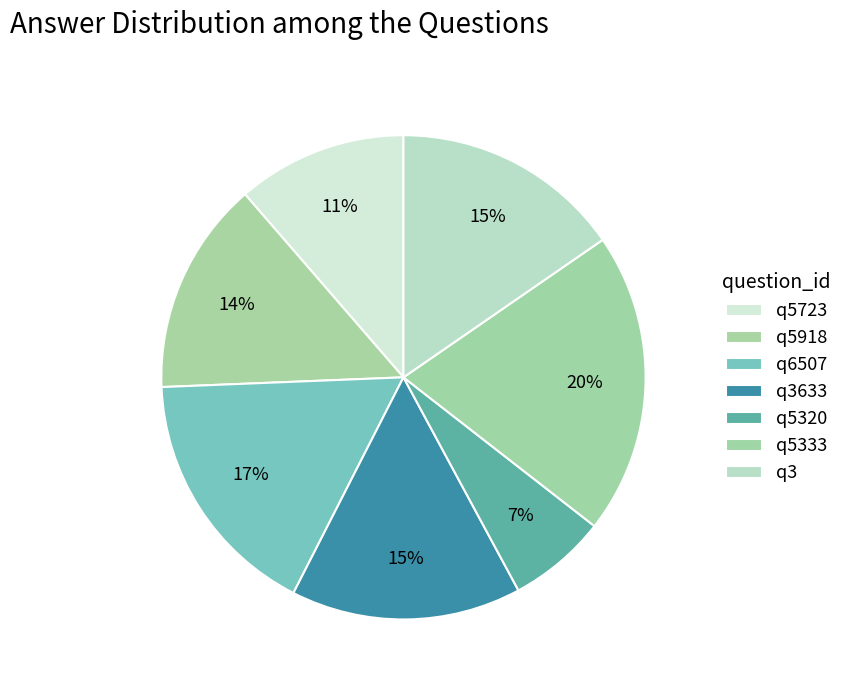

Which category has the biggest portion of the pie?

q5333